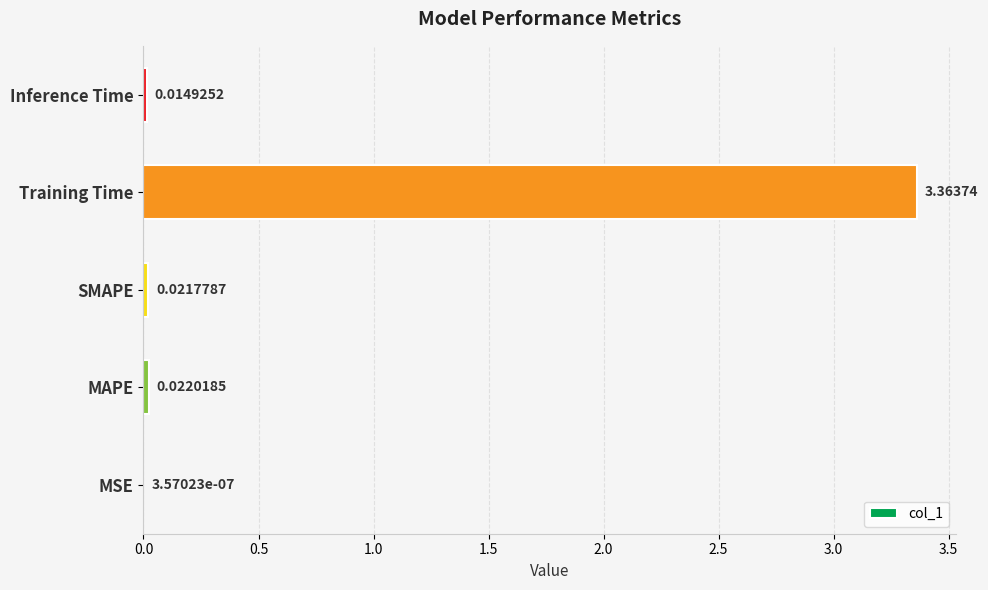

Where is the data nearest to the value 1?

MAPE